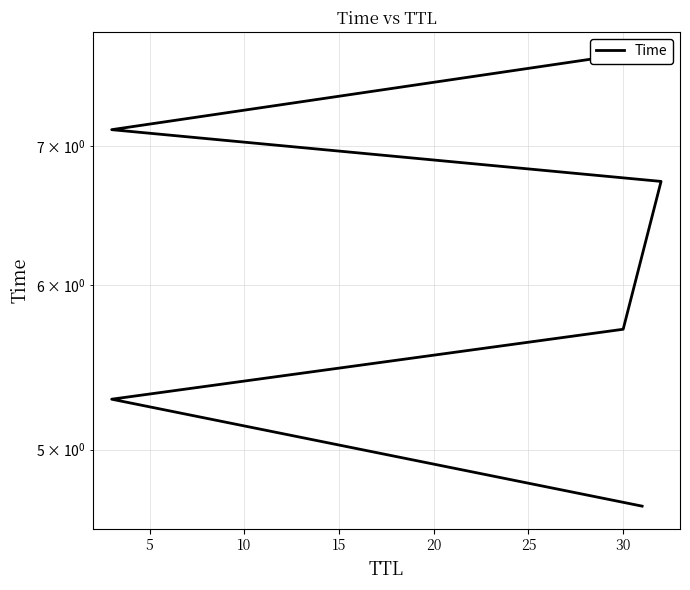

How many series are shown in this chart?

1